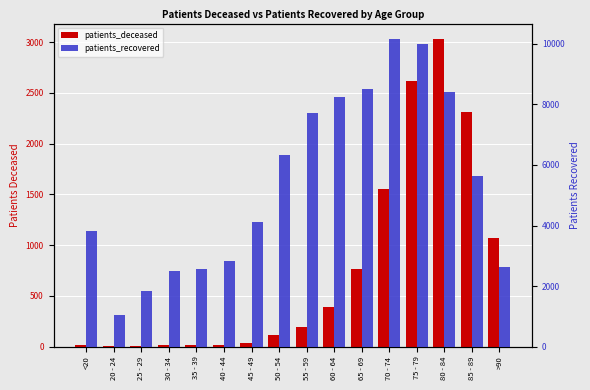

Which label corresponds to the smallest value in the chart?

20 - 24